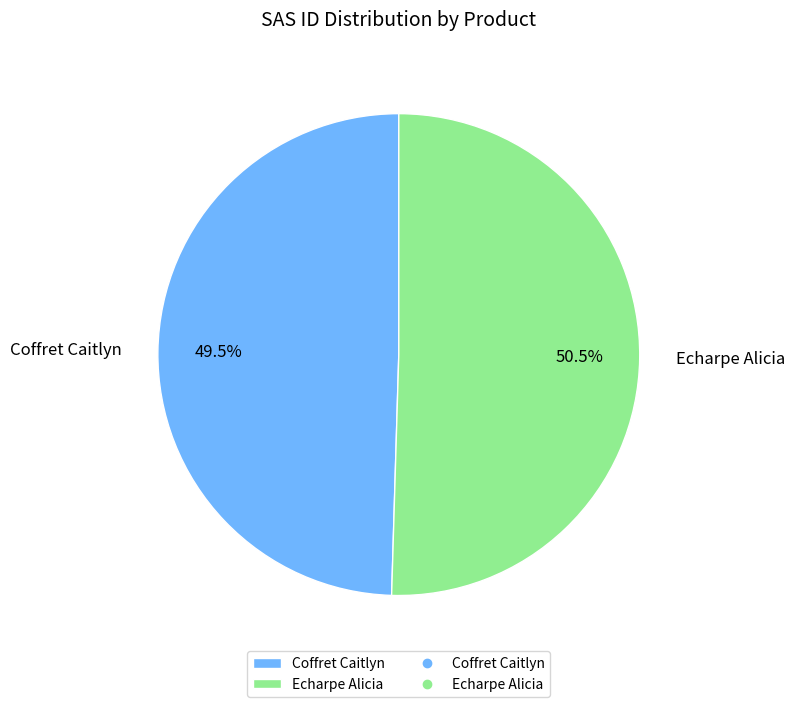

What is the majority slice?

Echarpe Alicia